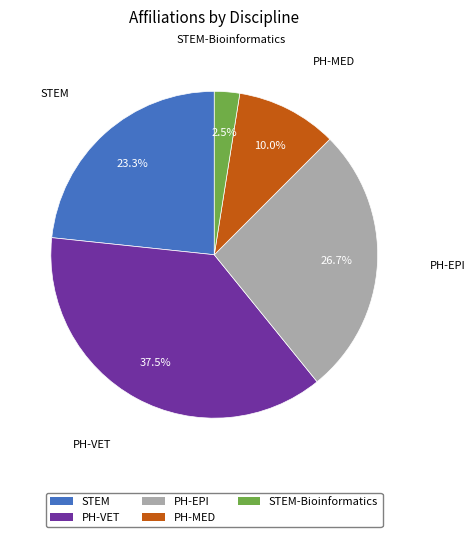

Is there a majority slice in this chart?

No